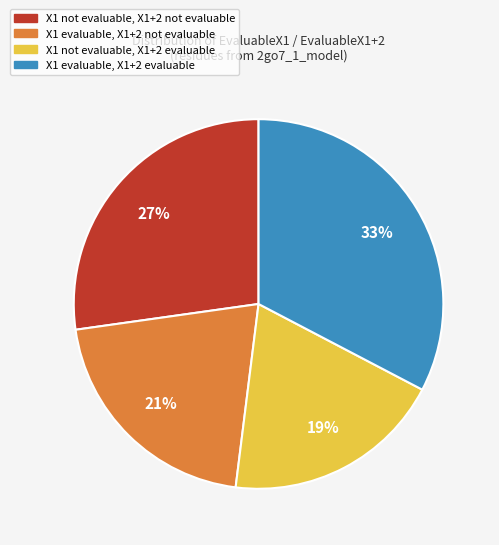

Is there a majority slice in this chart?

No